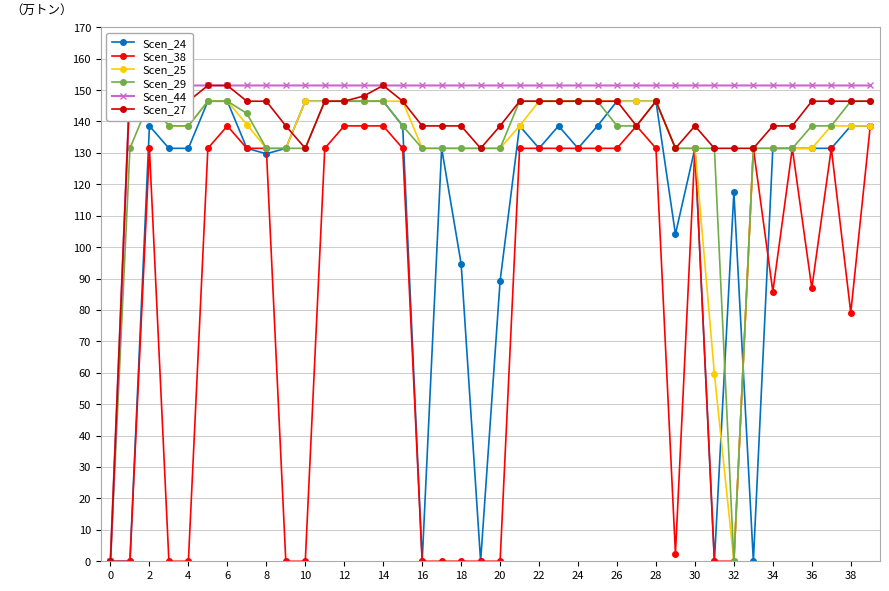

True or false: Scen_24 has a value of 131.5 at 24.

True